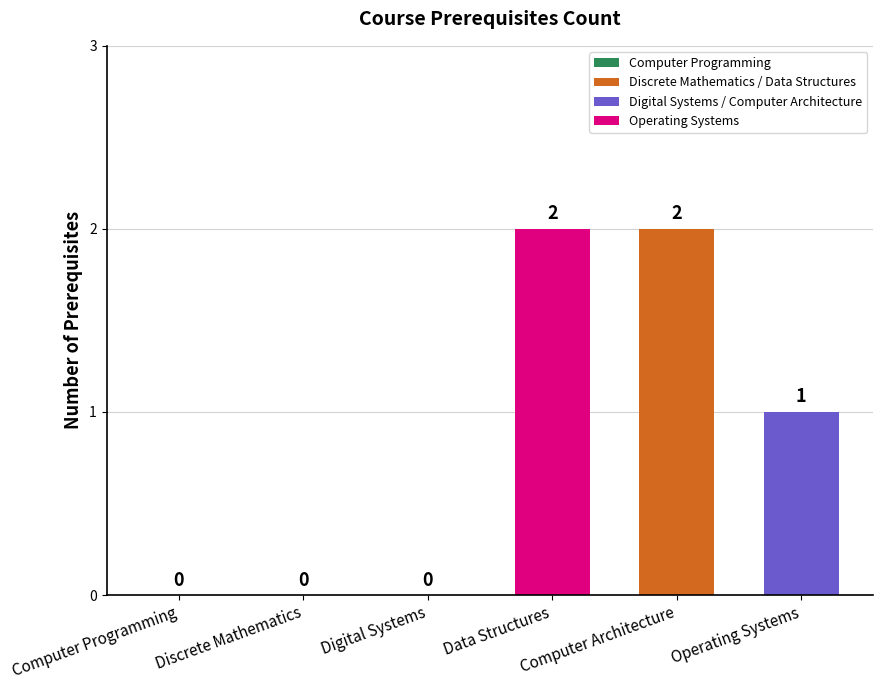

How many values are between 0 and 2?

6